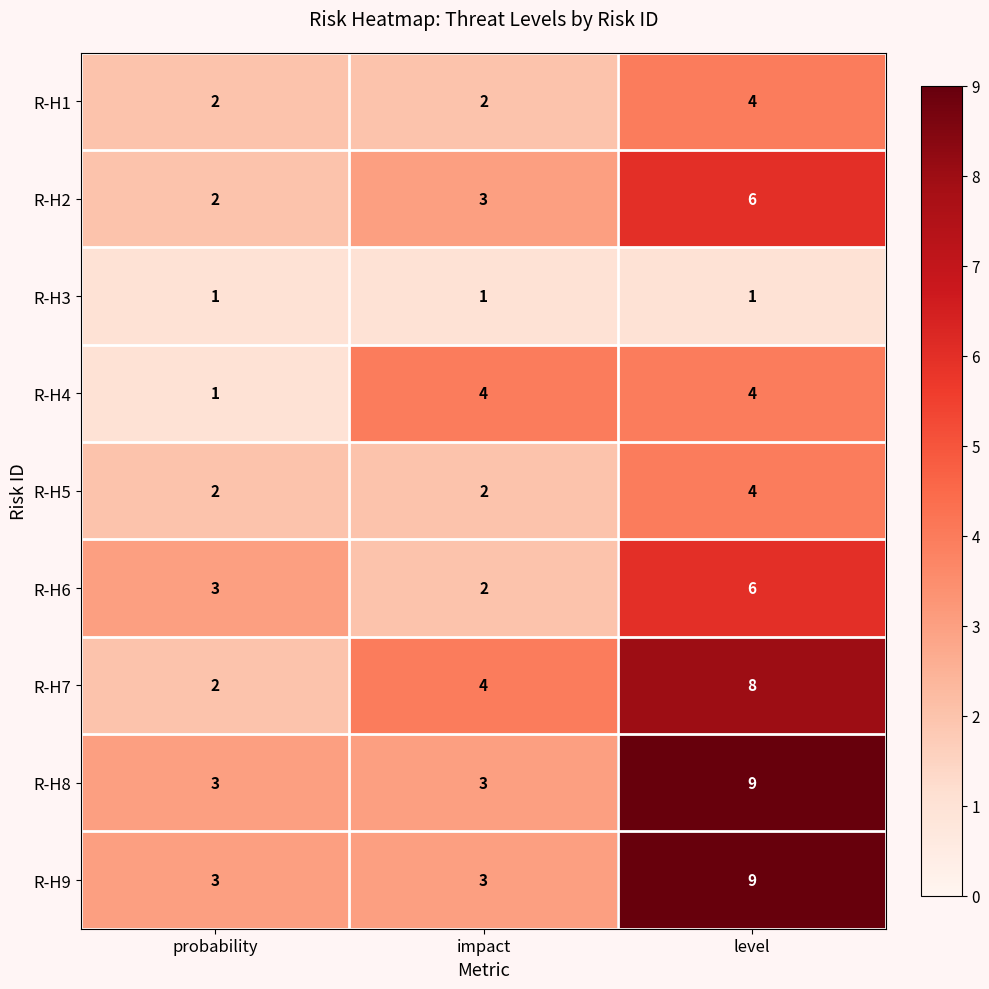

What is the minimum value for R-H9?

3